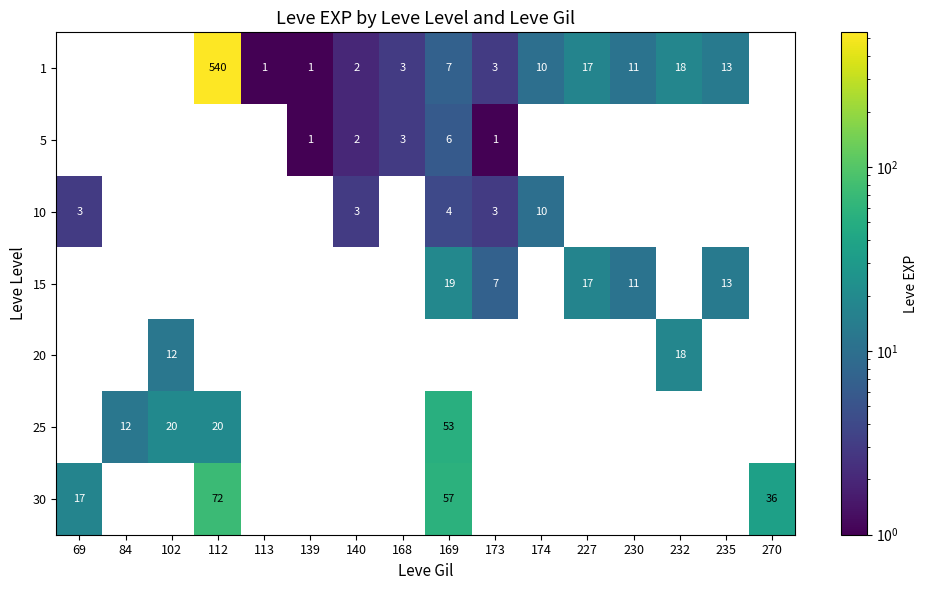

The value of 25 at 169 is 53. True or false?

True